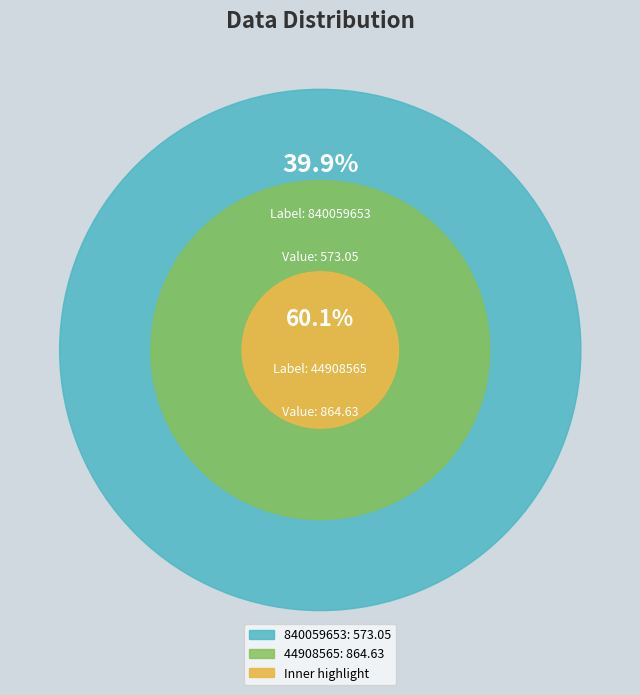

To the nearest percent, what is the difference between the 840059653 and 44908565 slice percentages?

20%